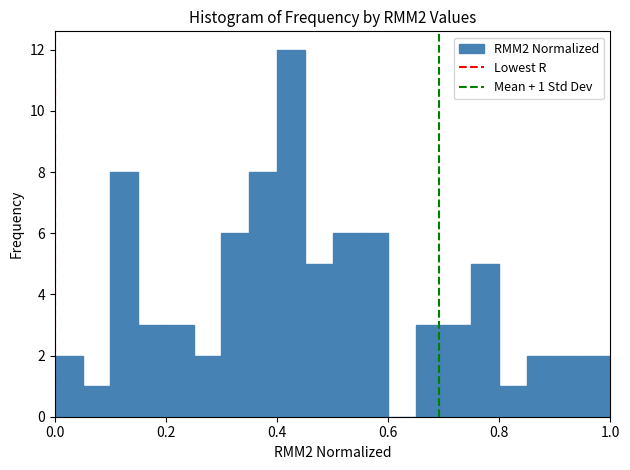

Around what value on the x-axis is the tallest bar? Give the approximate position of its centre, as read against the axis.

0.42